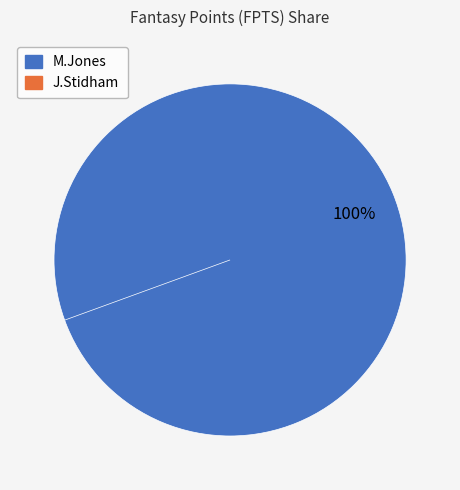

Rank the categories by value from highest to lowest.

M.Jones, J.Stidham